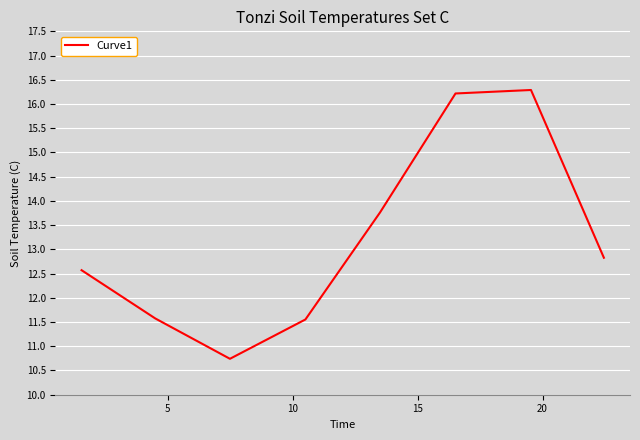

What is the difference between the second highest and minimum values?

5.5